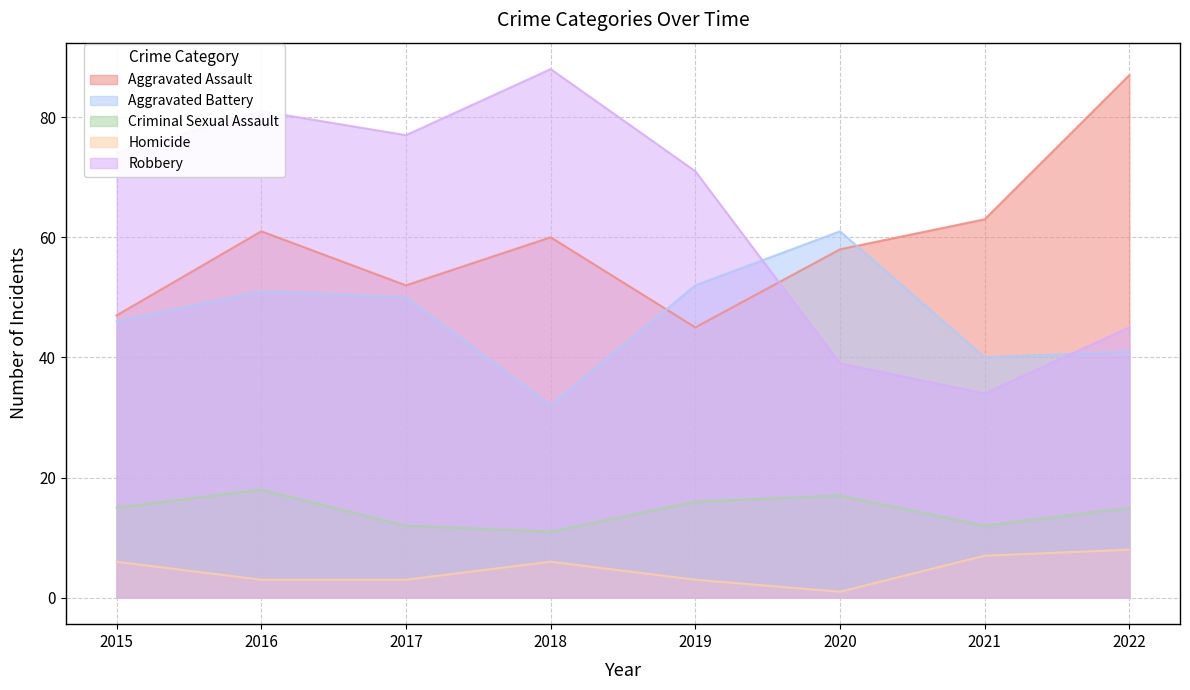

Where is Aggravated Assault nearest to the value 66?

2021